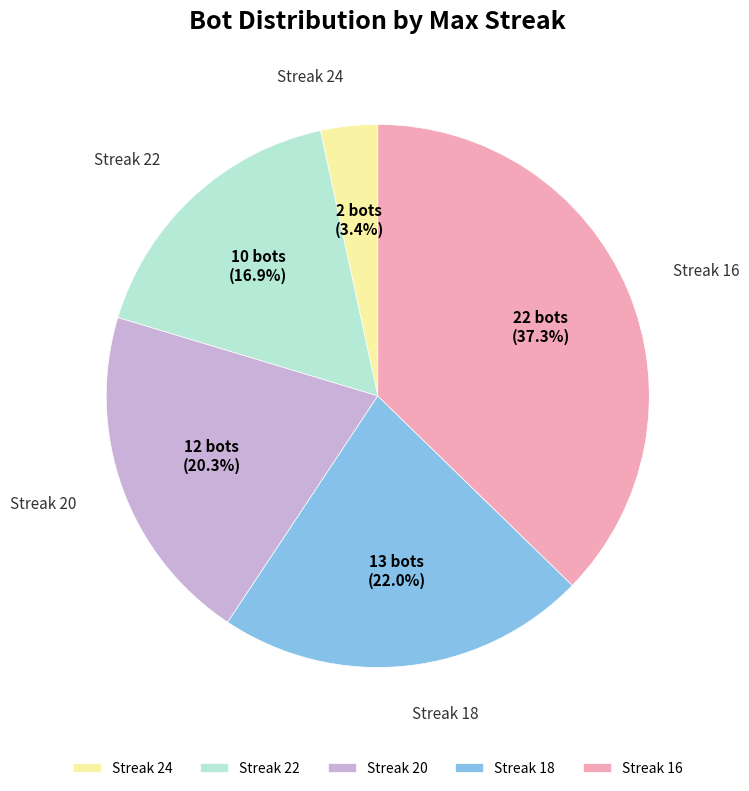

Rank the categories by value from highest to lowest.

Streak 16, Streak 18, Streak 20, Streak 22, Streak 24